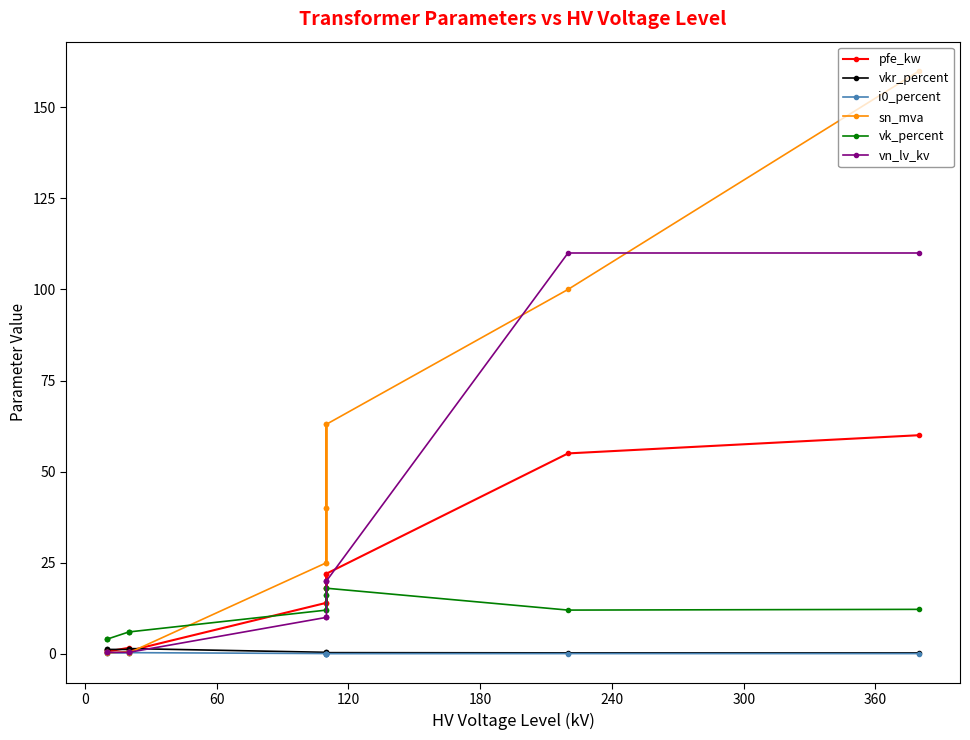

What is the average value of the pfe_kw series?

16.4